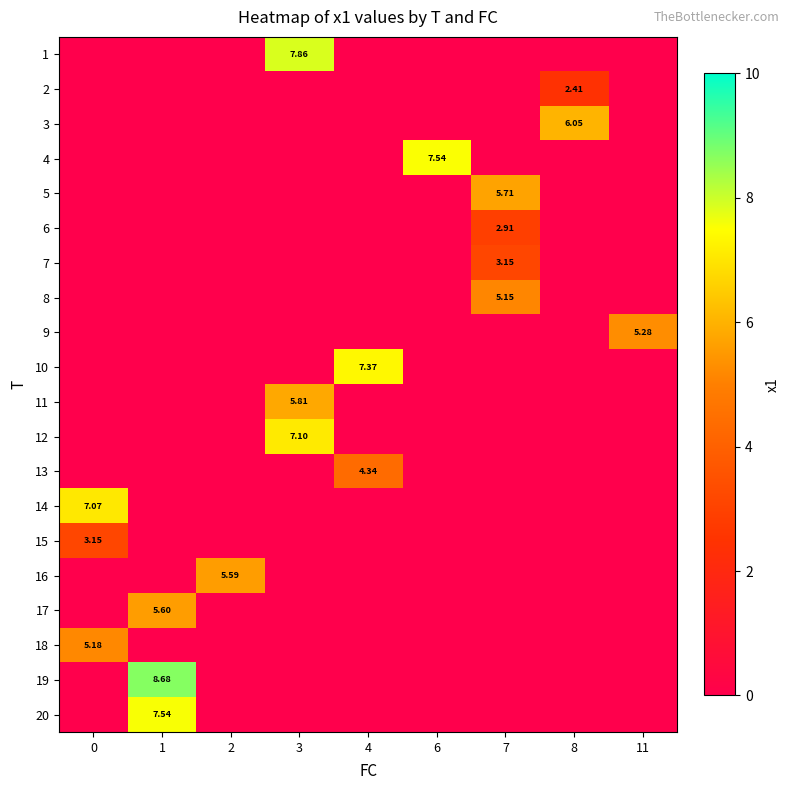

Which series has the largest total across all categories?

row_18